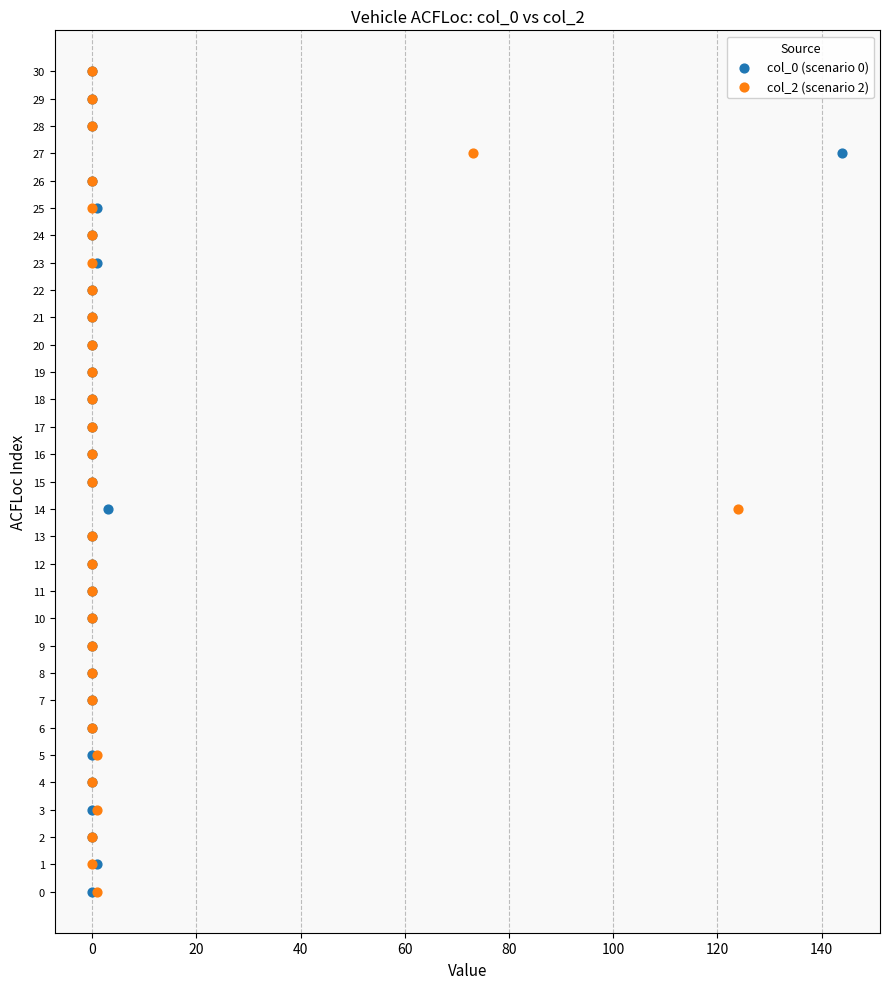

What are all the series names shown in the legend?

col_0 (scenario 0), col_2 (scenario 2)